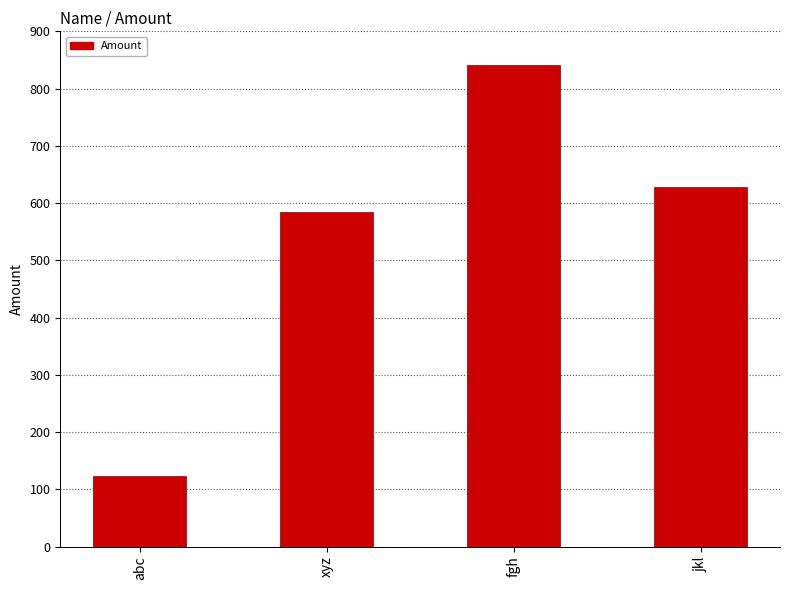

Which has a higher value, jkl or fgh?

fgh